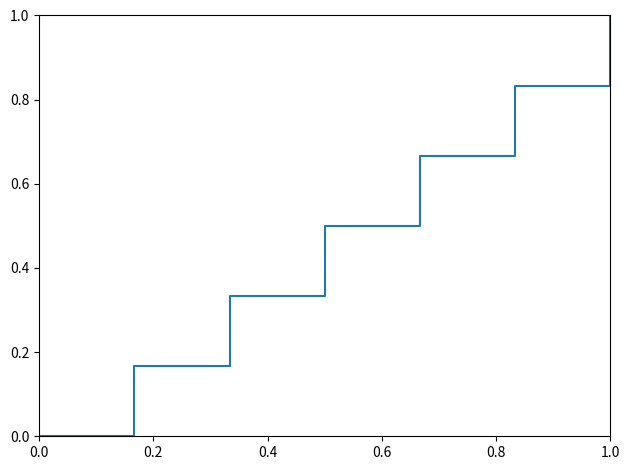

How many values are above zero?

6